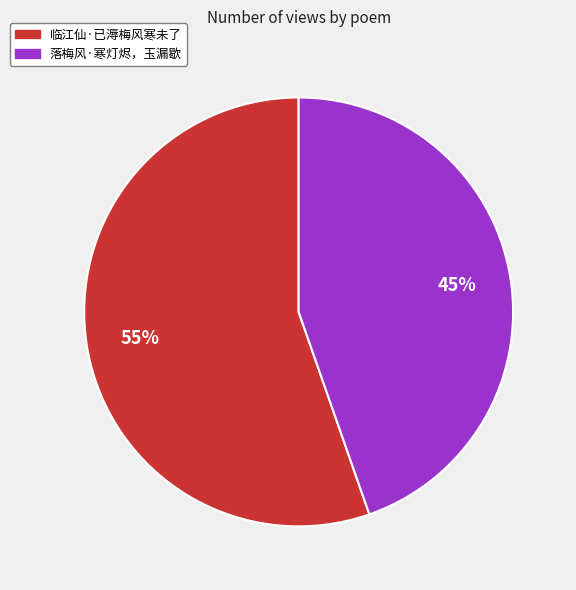

Which slice is the largest?

临江仙·已溽梅风寒未了